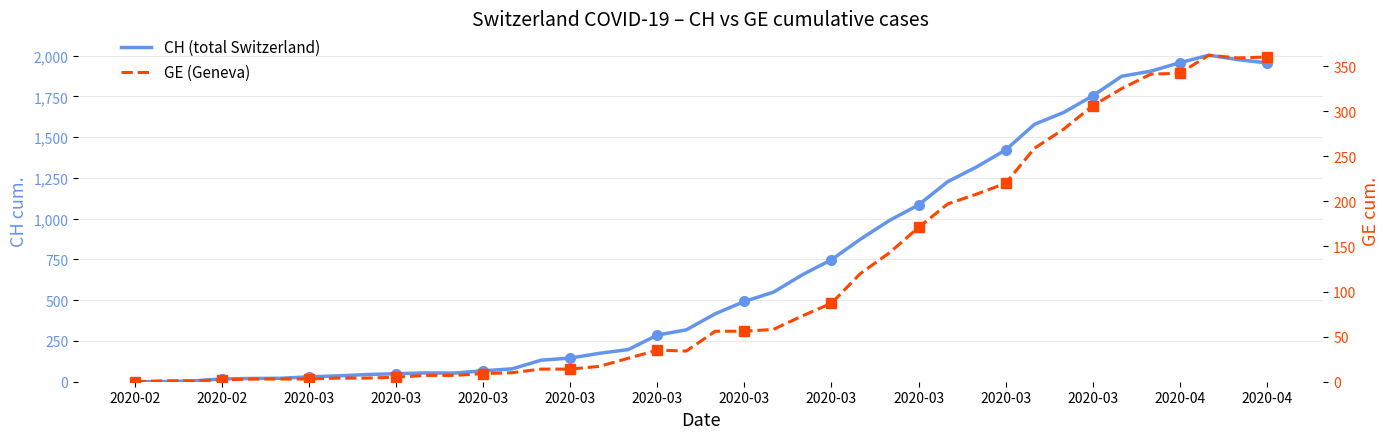

What is the difference between the second highest and minimum values in the GE series?

360